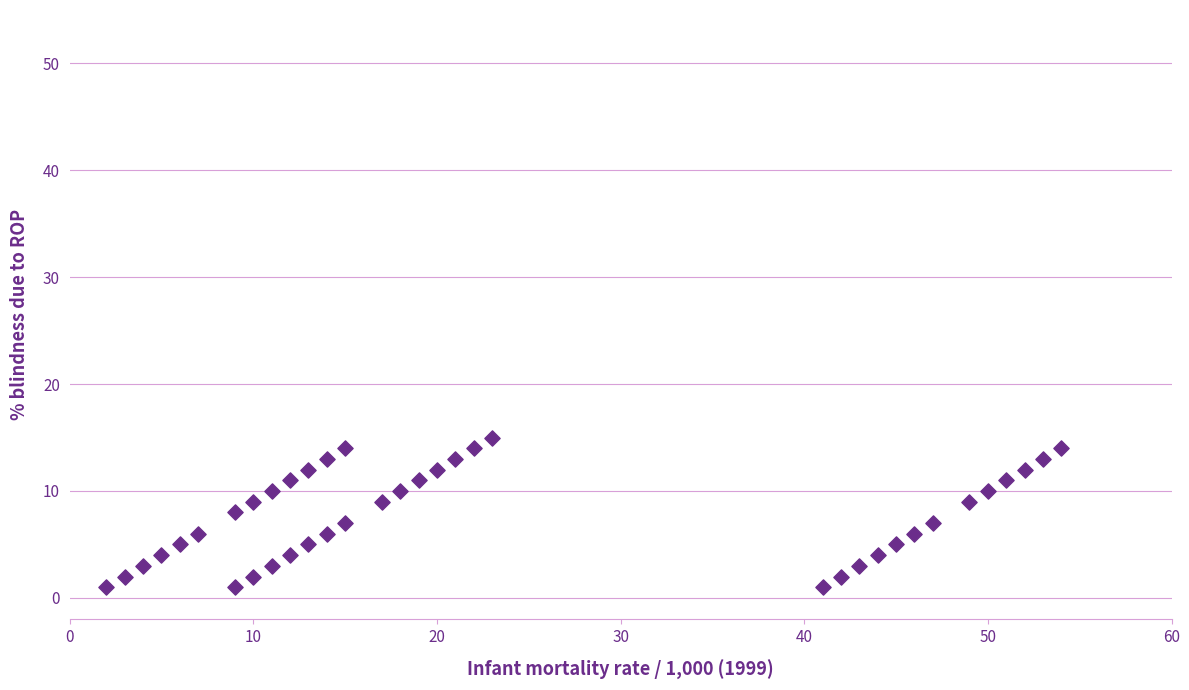

What is the range of Y values (max minus min)?

14